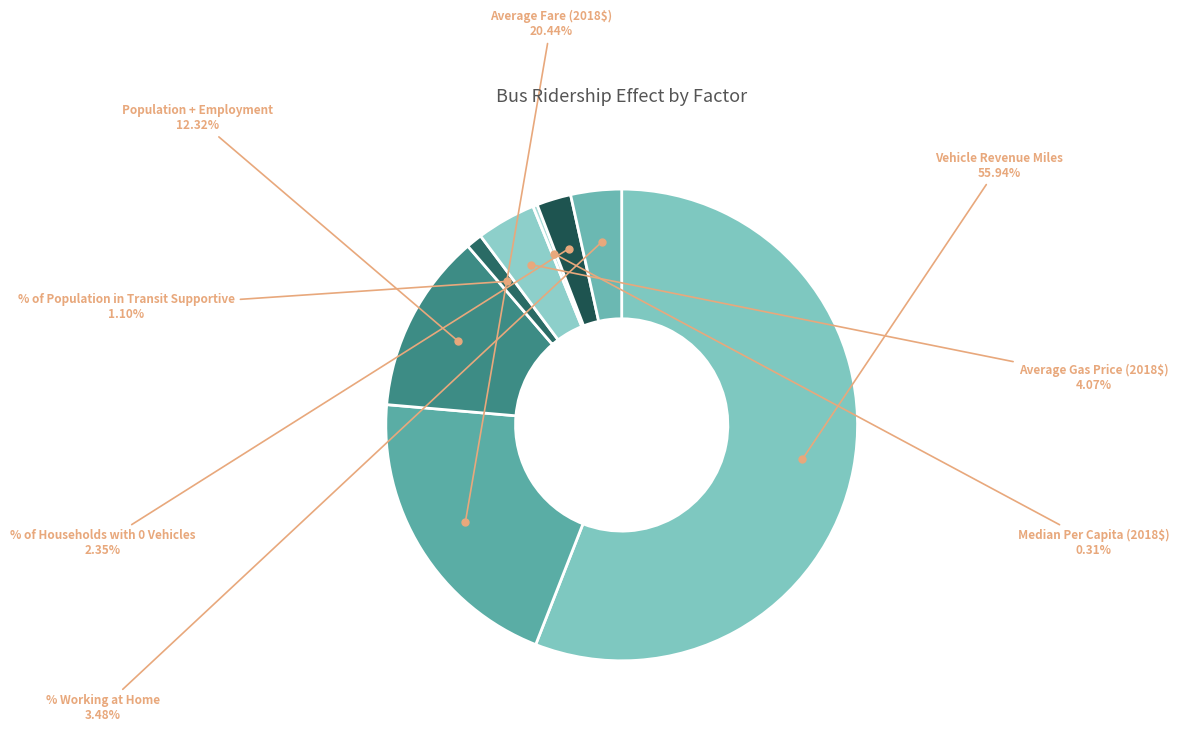

What is the majority slice?

Vehicle Revenue Miles